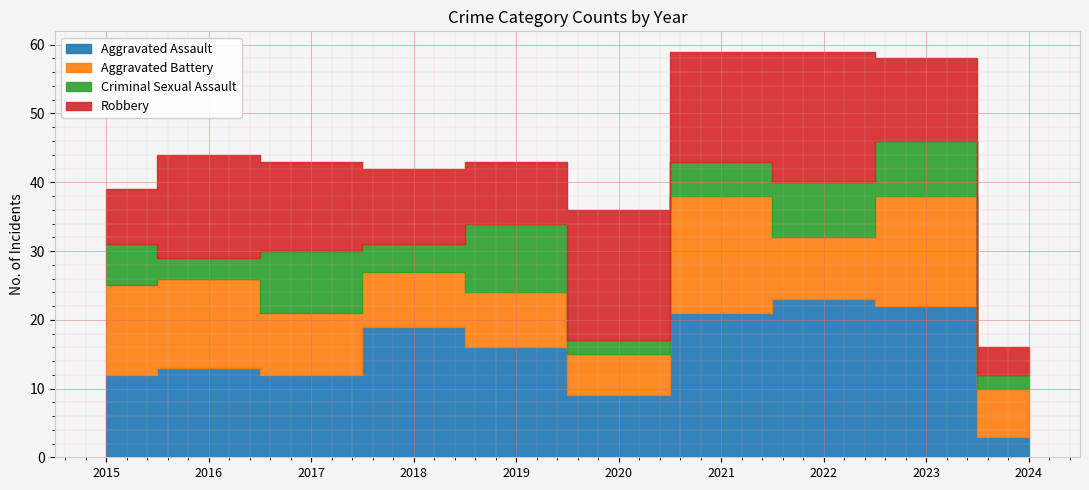

At which label does Aggravated Battery reach its peak?

2021